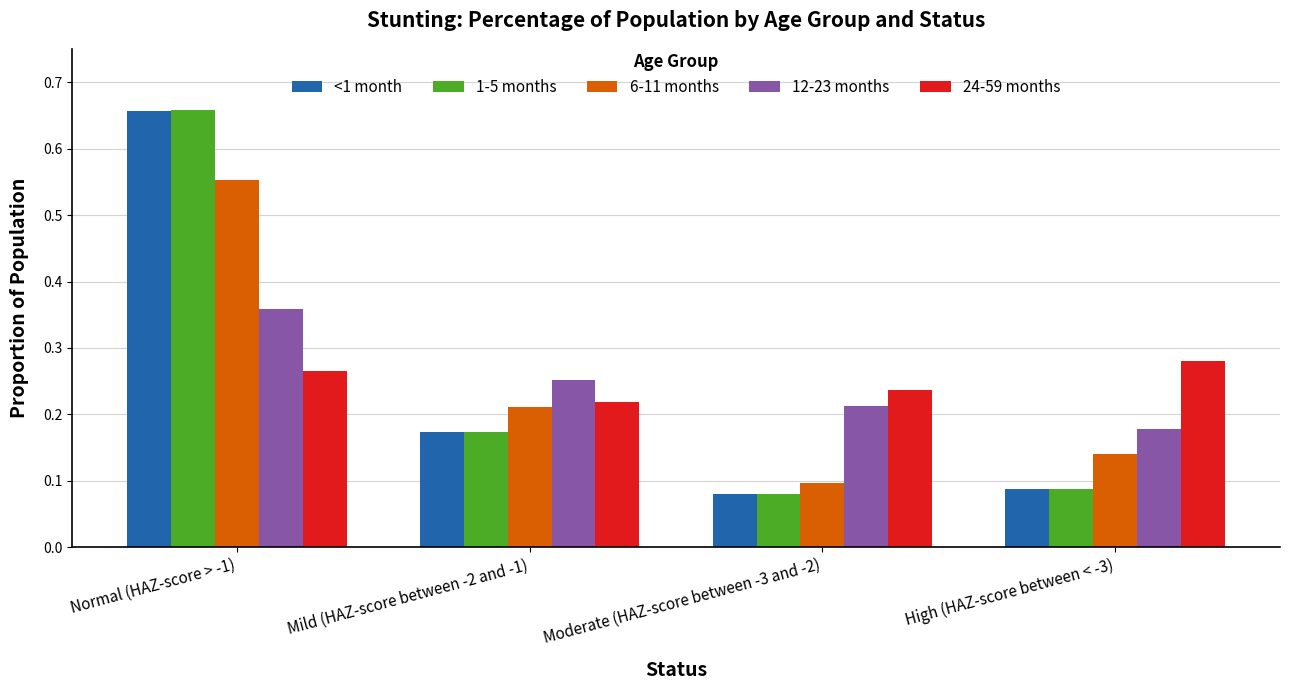

How many bars are there in total?

20